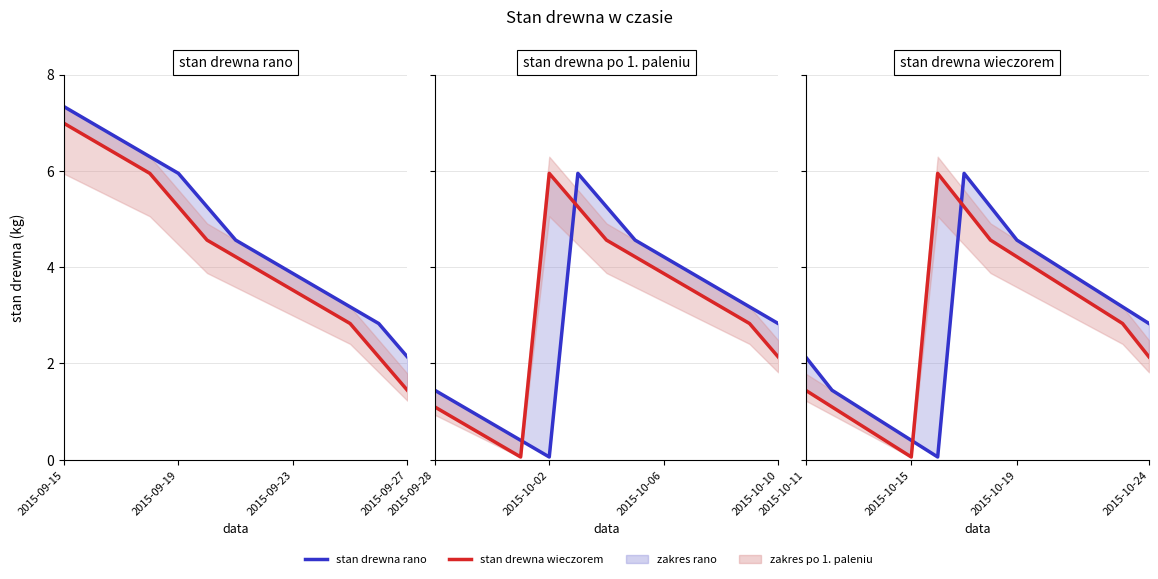

Is this an area chart (filled region under the line)?

No